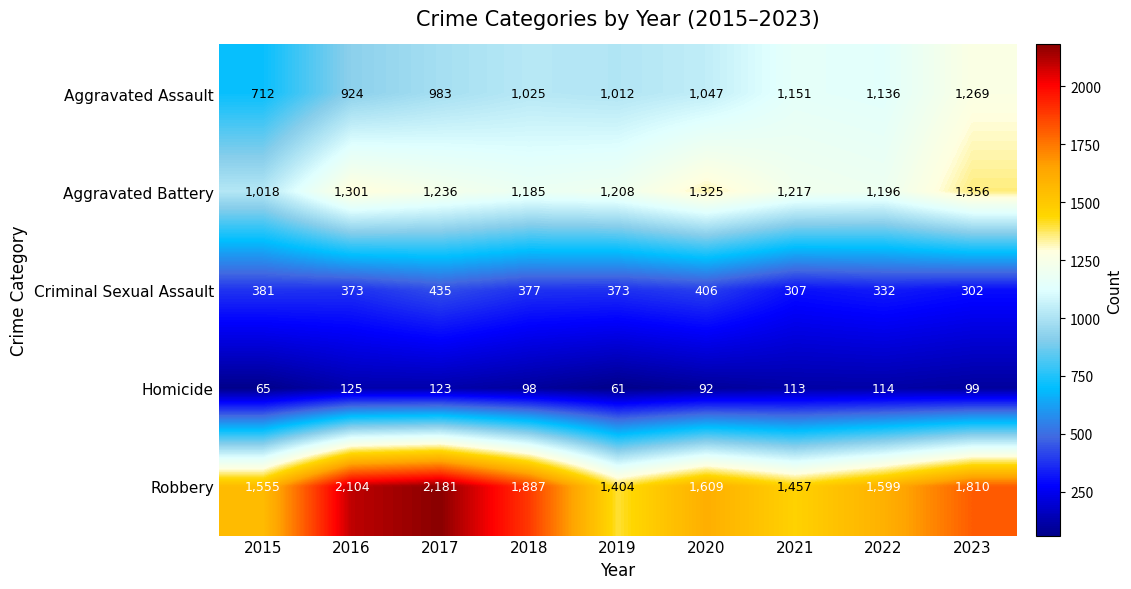

Which category has the lowest value across all series?

2019